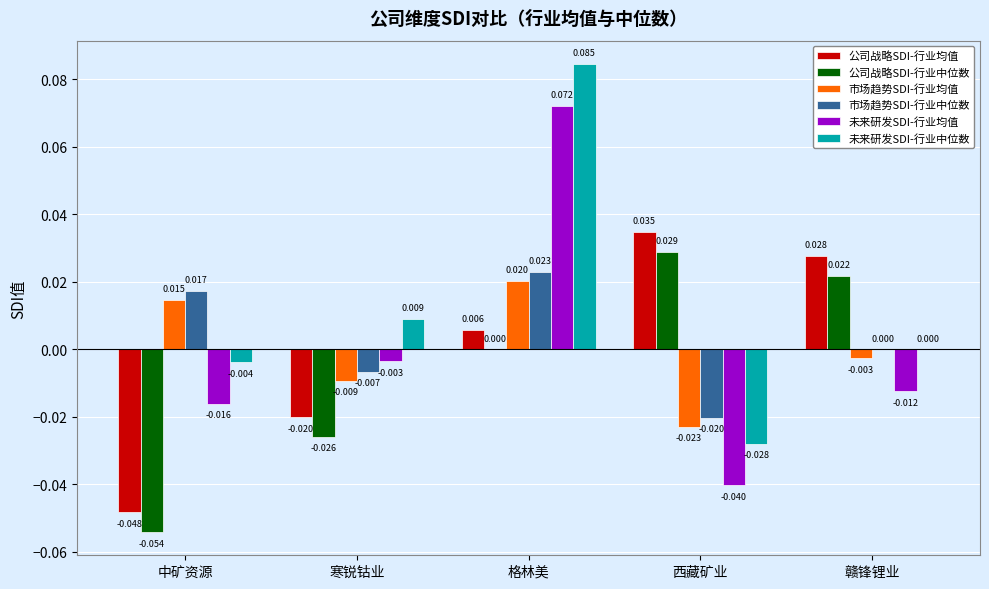

Which category has the highest value in the 市场趋势SDI-行业中位数 series?

格林美